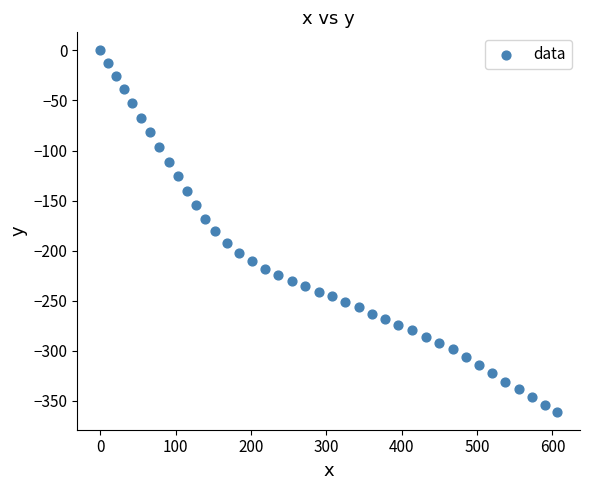

What is the range of Y values (max minus min)?

360.7